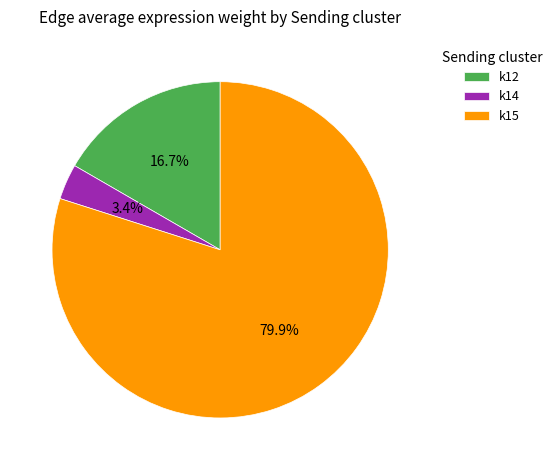

What is the majority slice?

k15